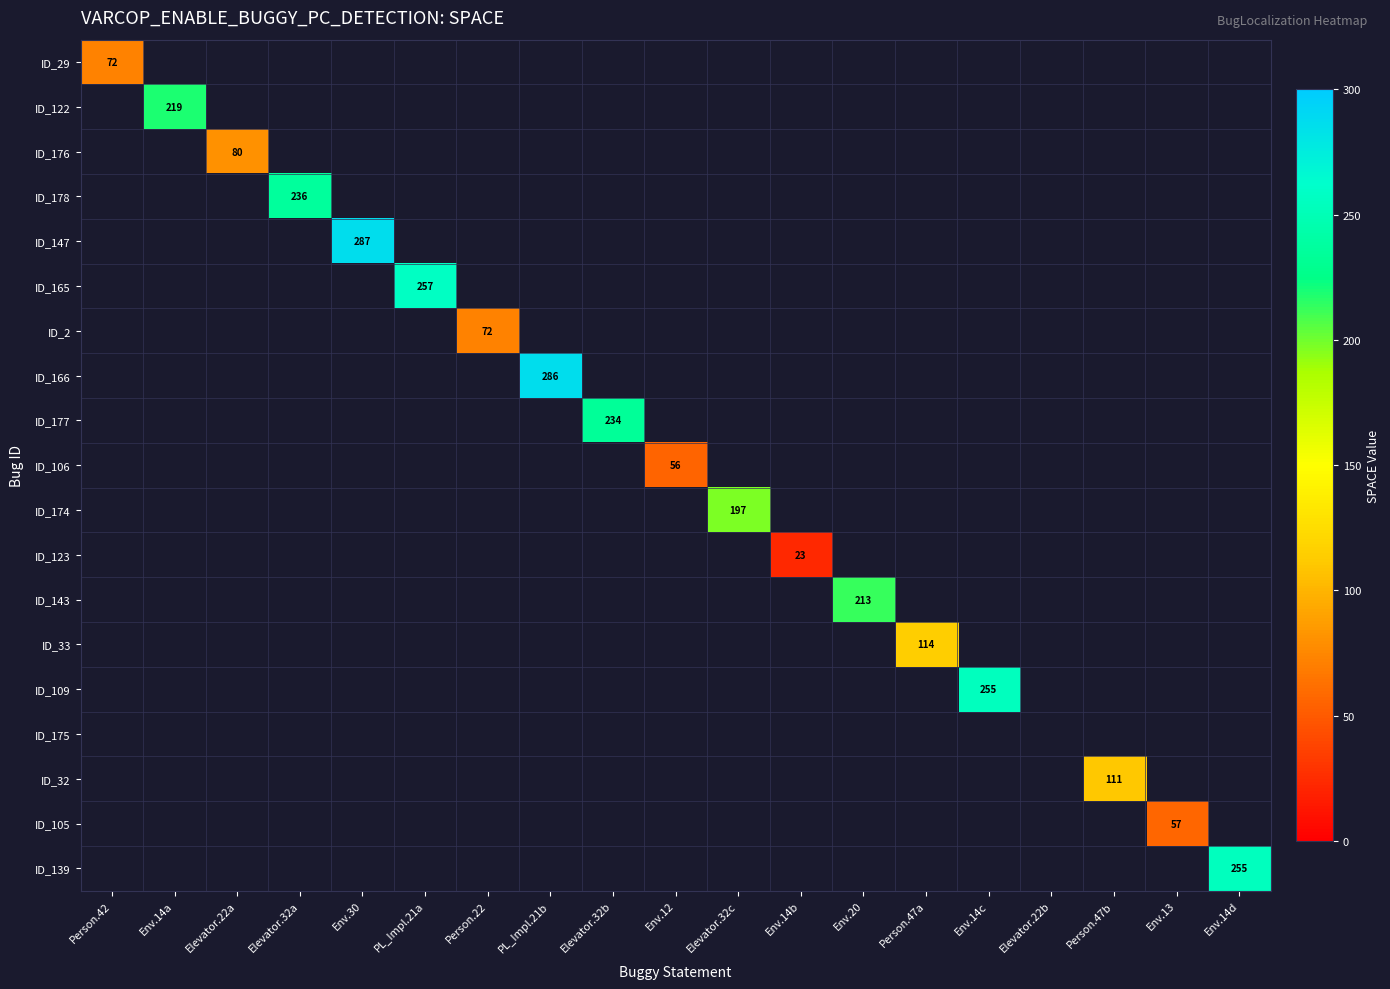

What is the sum of all ID_178 values?

236